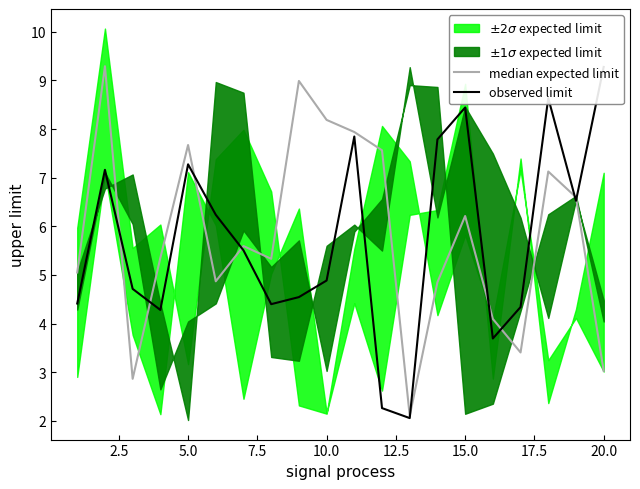

How many data points in median expected limit are above 5?

13